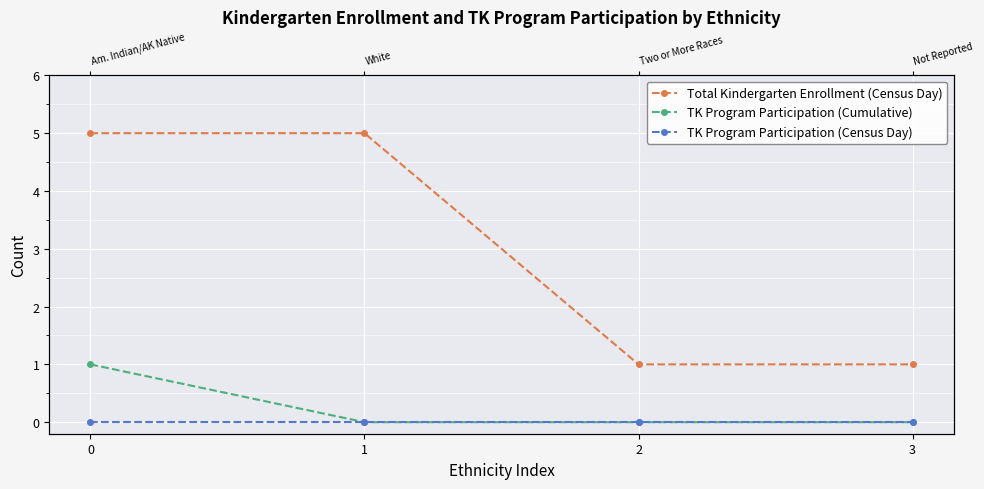

Is the value of TK Program Participation (Census Day) at 0 greater than the value of Total Kindergarten Enrollment (Census Day) at 1?

No